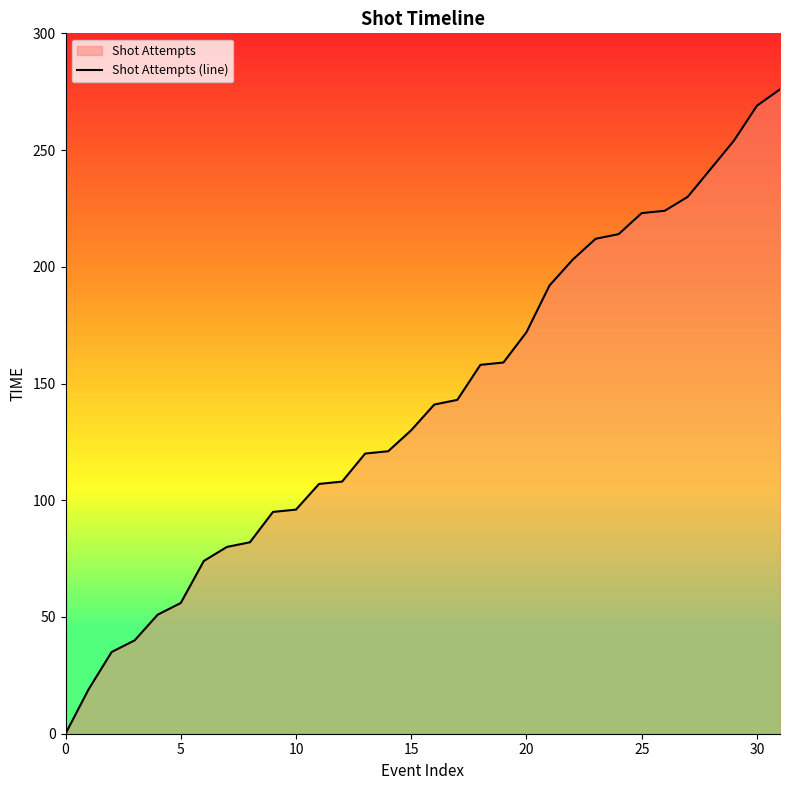

What is the value of the 24th point from the left?

212